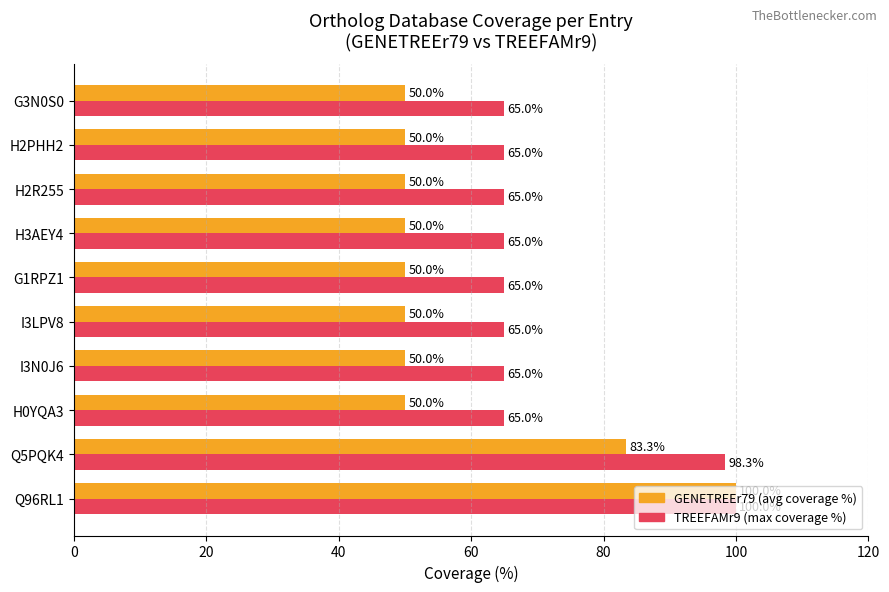

What is the minimum value shown in the chart?

50.0